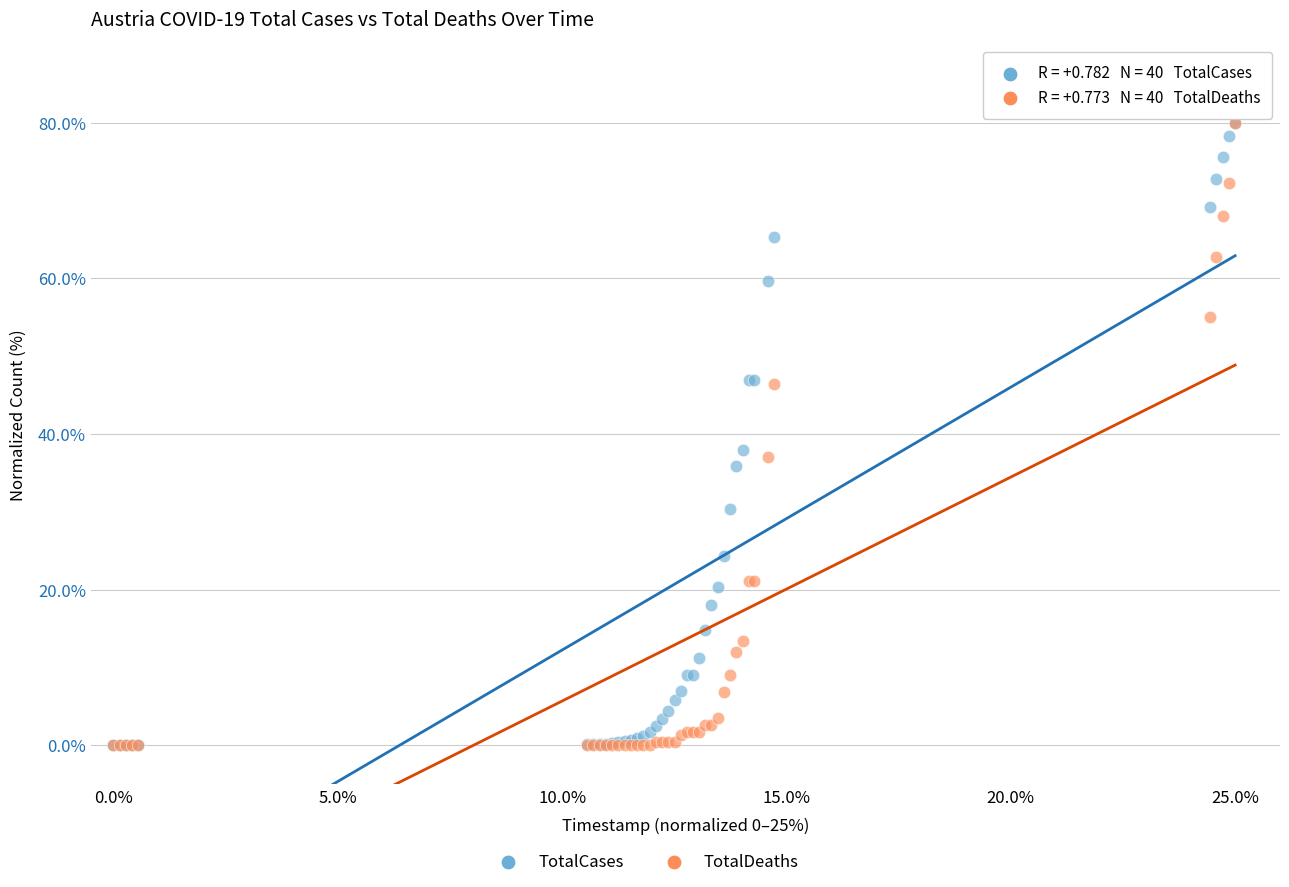

Across all series, what Y value is closest to 40?

37.9